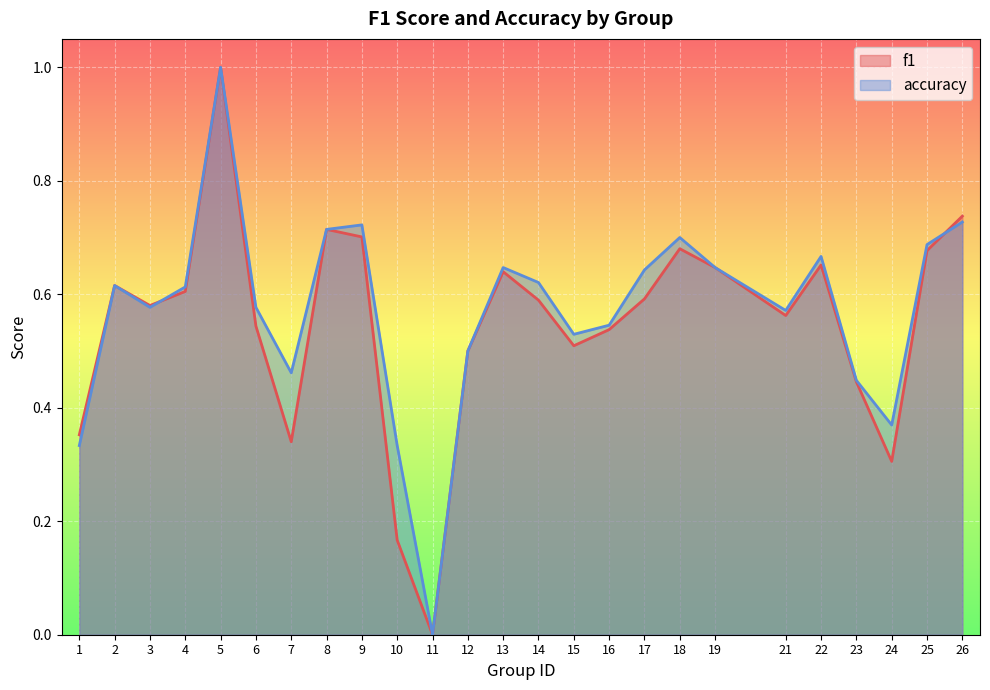

Rank the series by their average value, from lowest to highest.

f1, accuracy